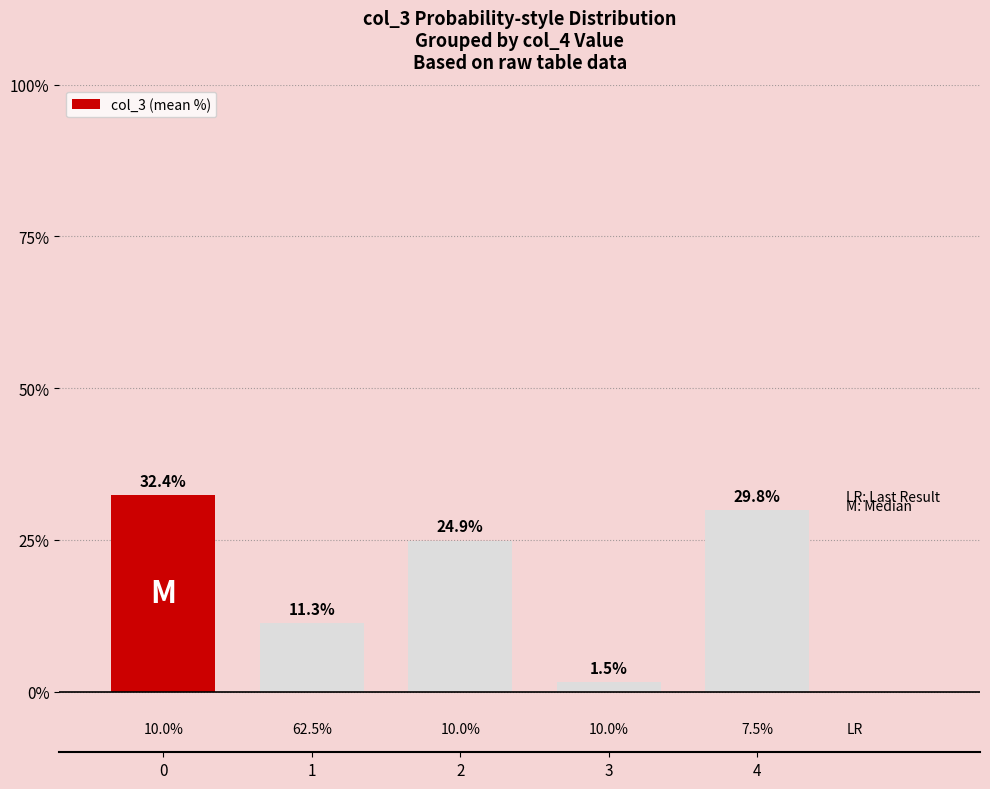

Is it true that the value at 0 is 32.4?

True